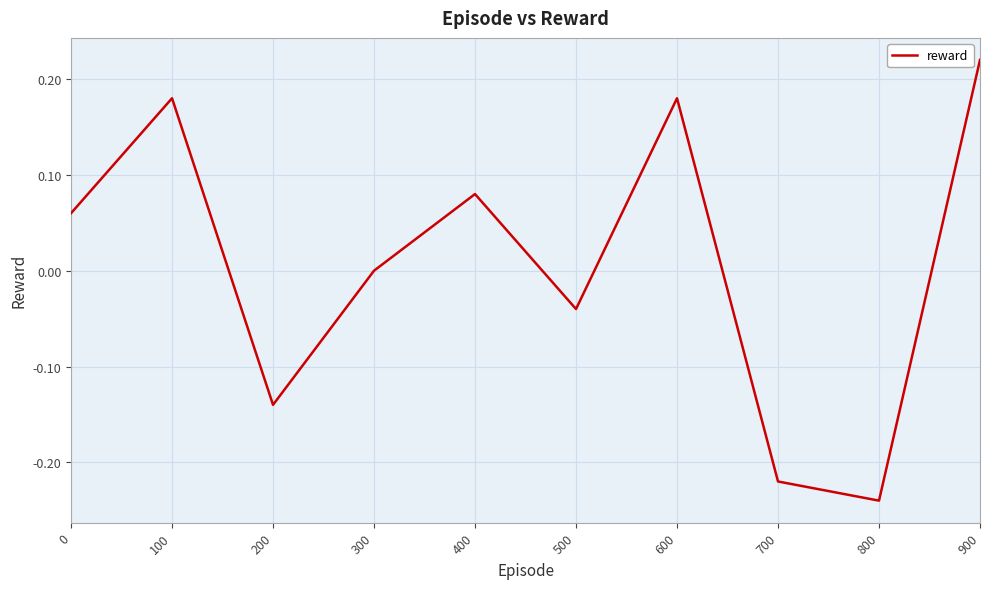

Where is the first local maximum?

100